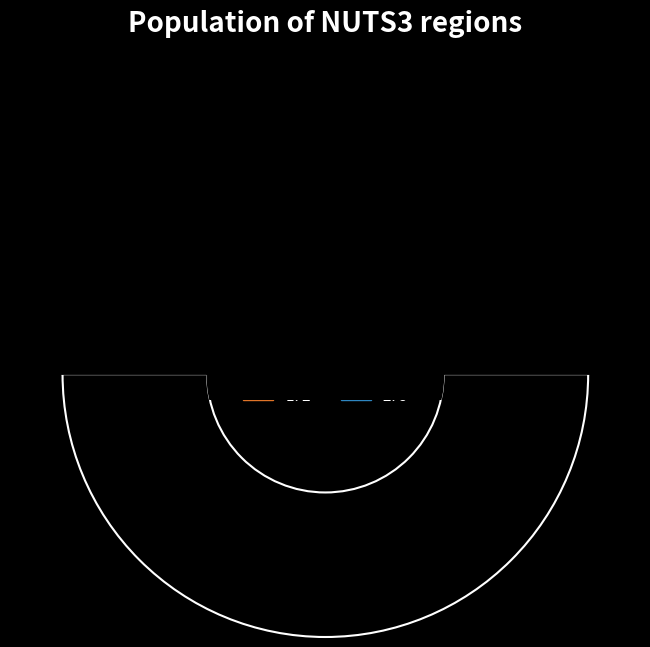

To the nearest percent, what portion does 1 represent?

29%